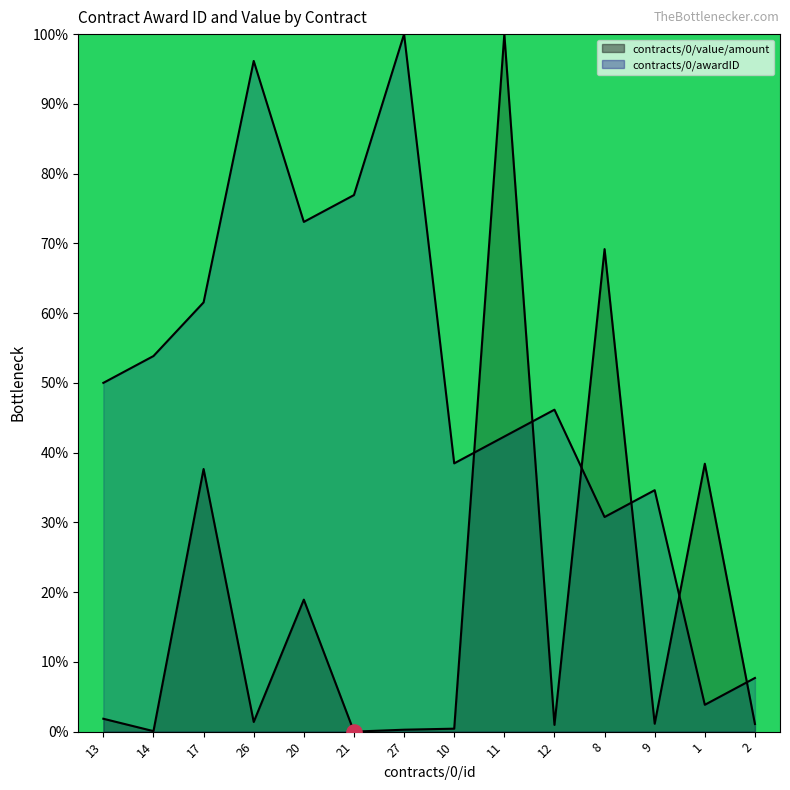

Is the value of contracts/0/awardID at 10 greater than the value of contracts/0/value/amount at 27?

Yes